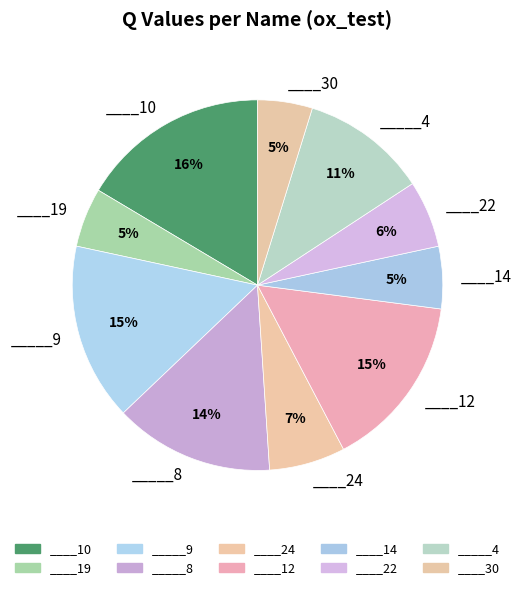

Which has a higher value, ____14 or ____24?

____24